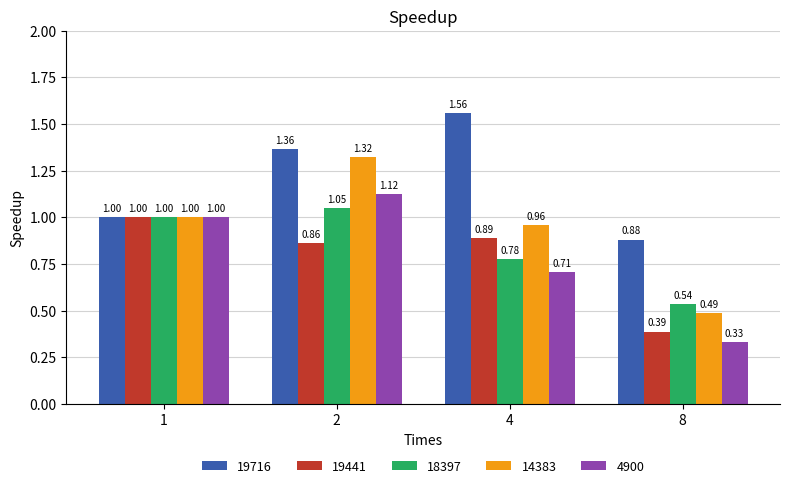

Count the number of categories in the chart.

4